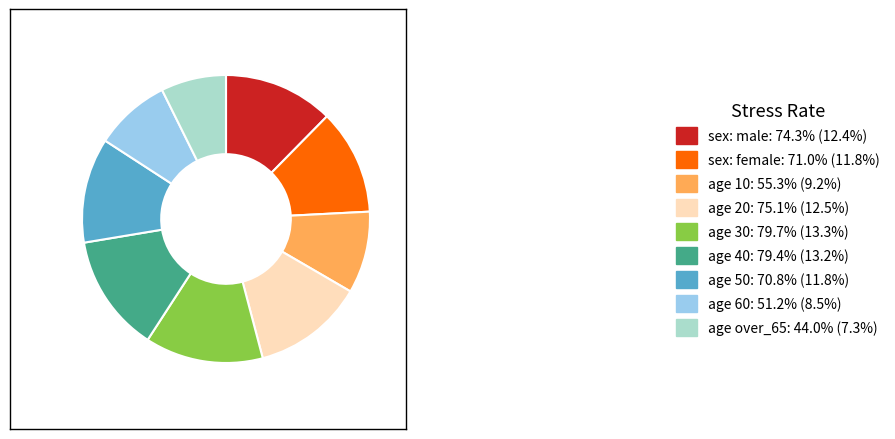

Combined, do age 40: 79.4% (13.2%) and age 50: 70.8% (11.8%) account for over 50%?

No